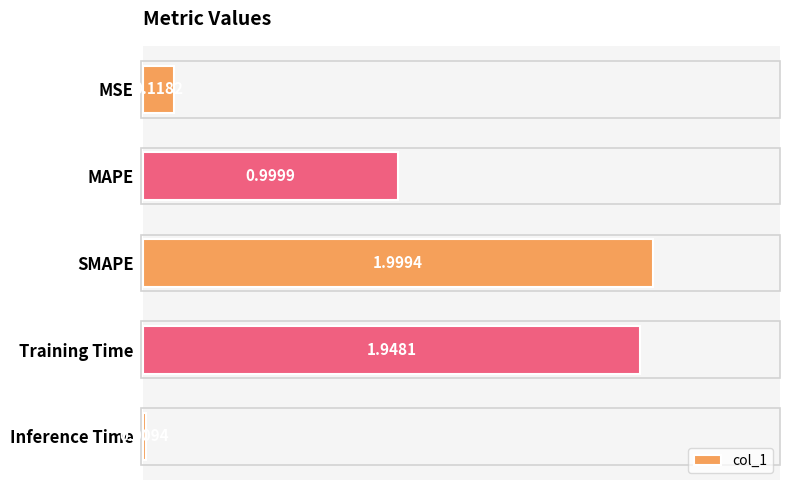

What is the difference between the values at SMAPE and Inference Time?

2.0